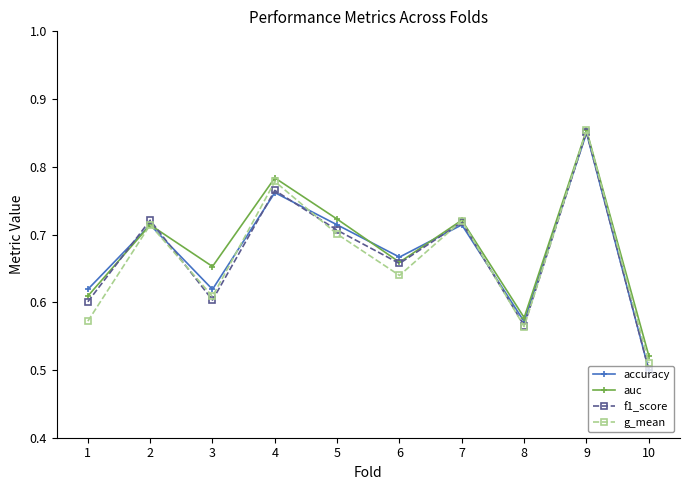

Is it true that f1_score equals 1.2 at 9?

False